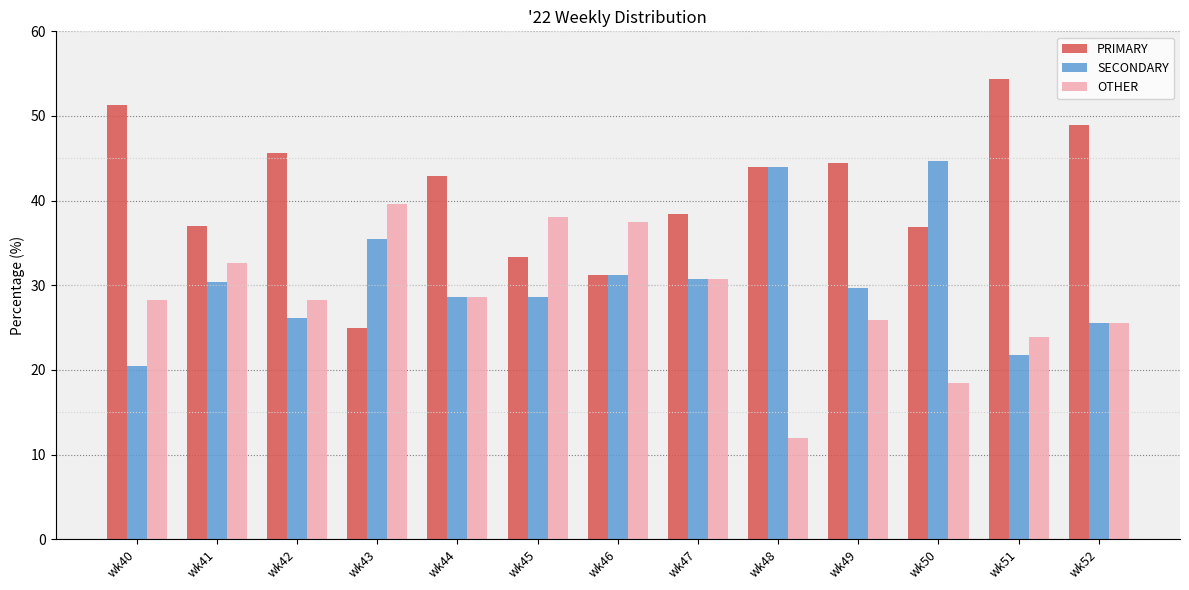

Is the value of OTHER at wk41 greater than the value of SECONDARY at wk43?

No